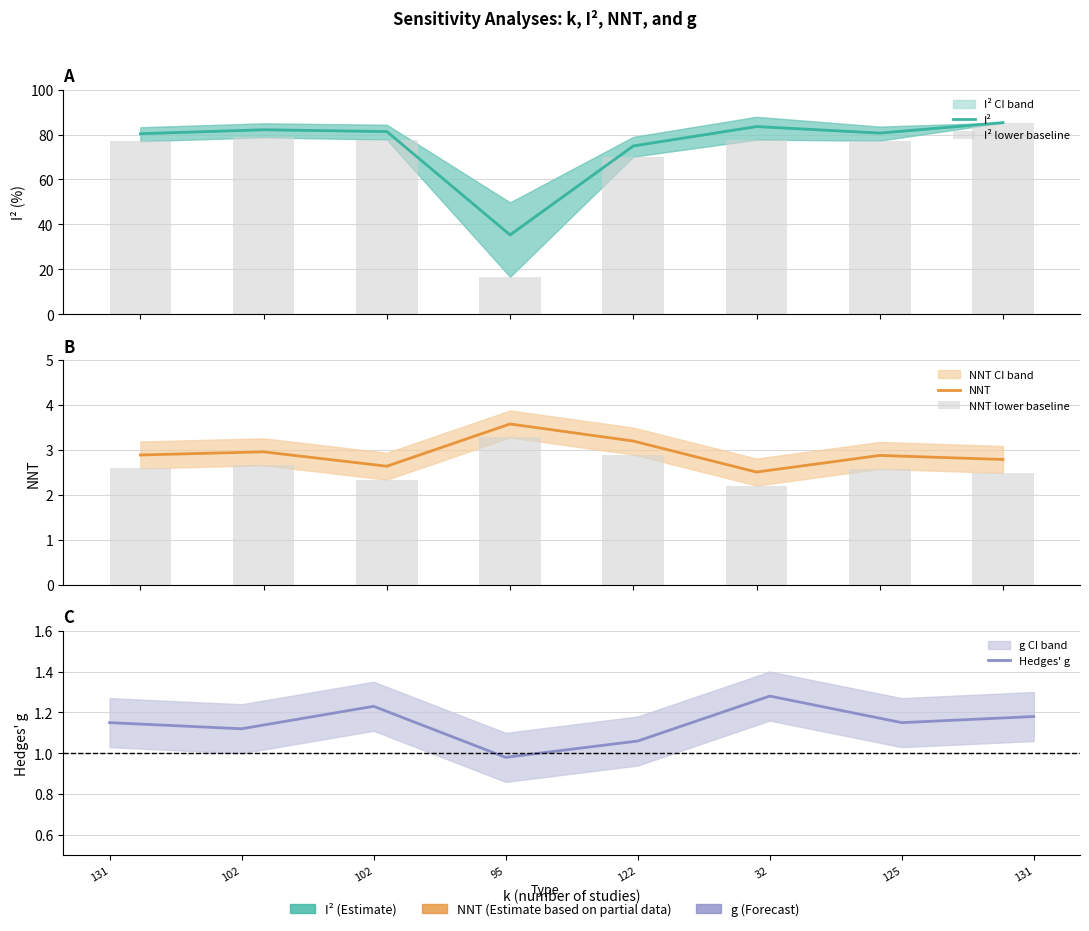

At how many categories does at least one series exceed 46?

7